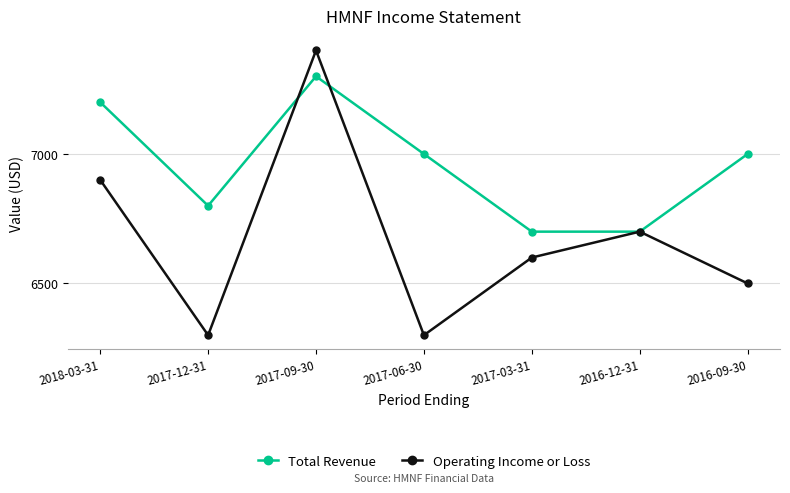

The Total Revenue series shows 7000 at 2016-09-30. True or false?

True